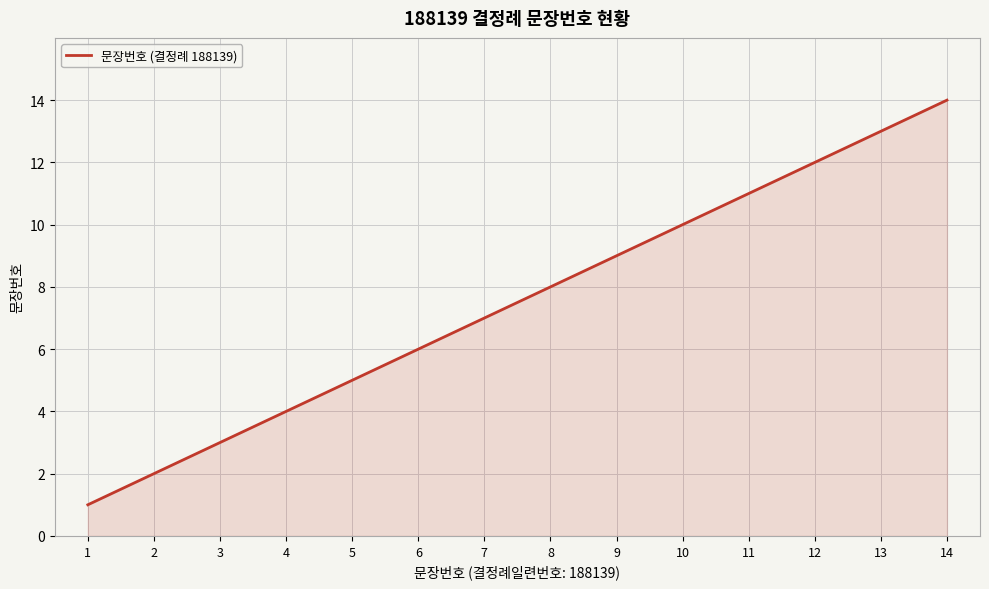

Which category has the highest value across all series?

14